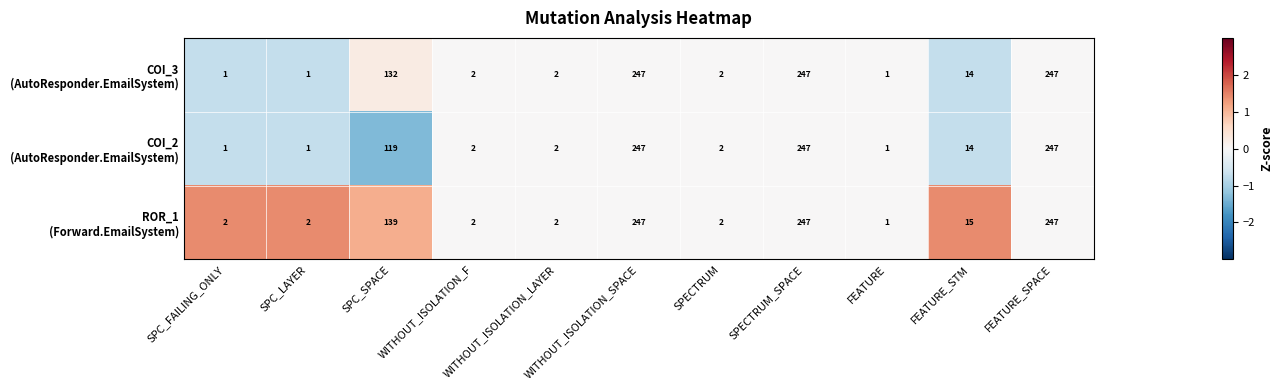

How many categories are shown in the chart?

11